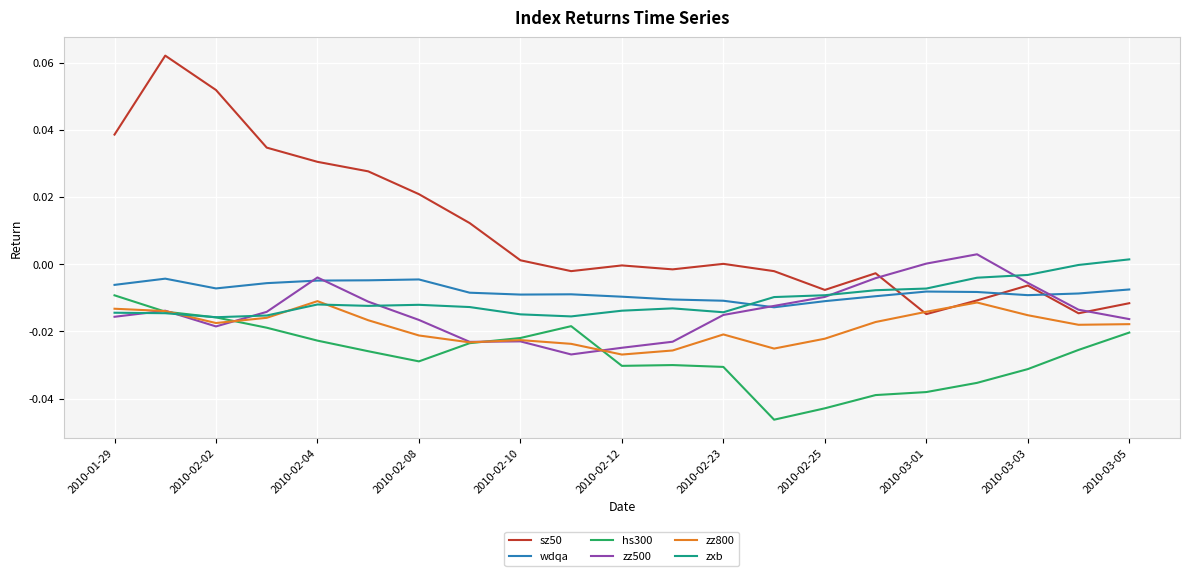

Which series has the largest total across all categories?

sz50